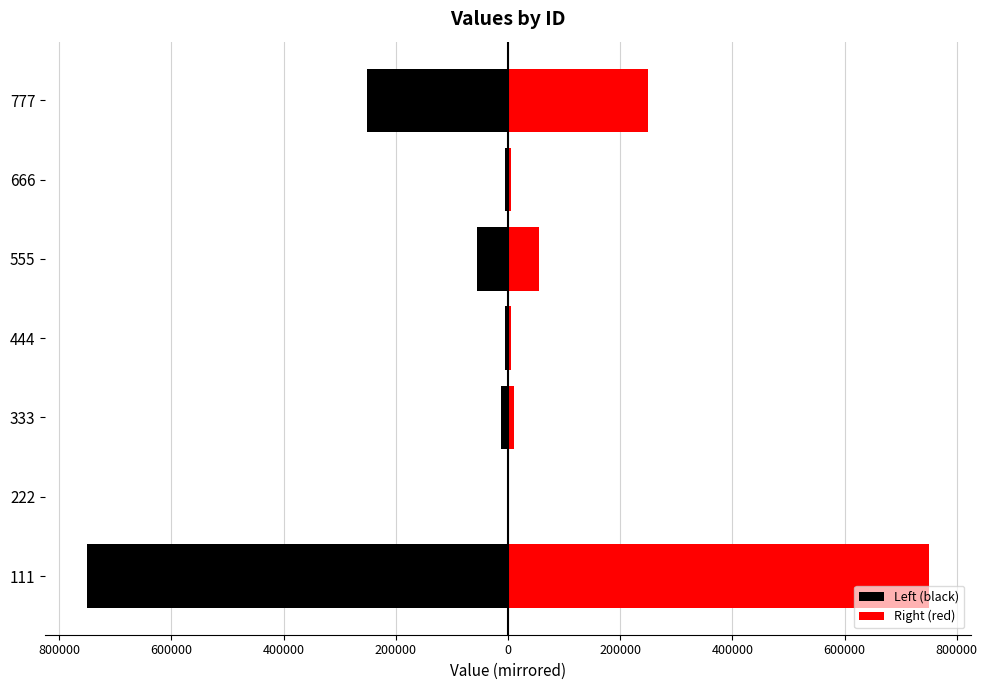

What is the difference between the maximum and minimum values in the Right (red) series?

747500.0